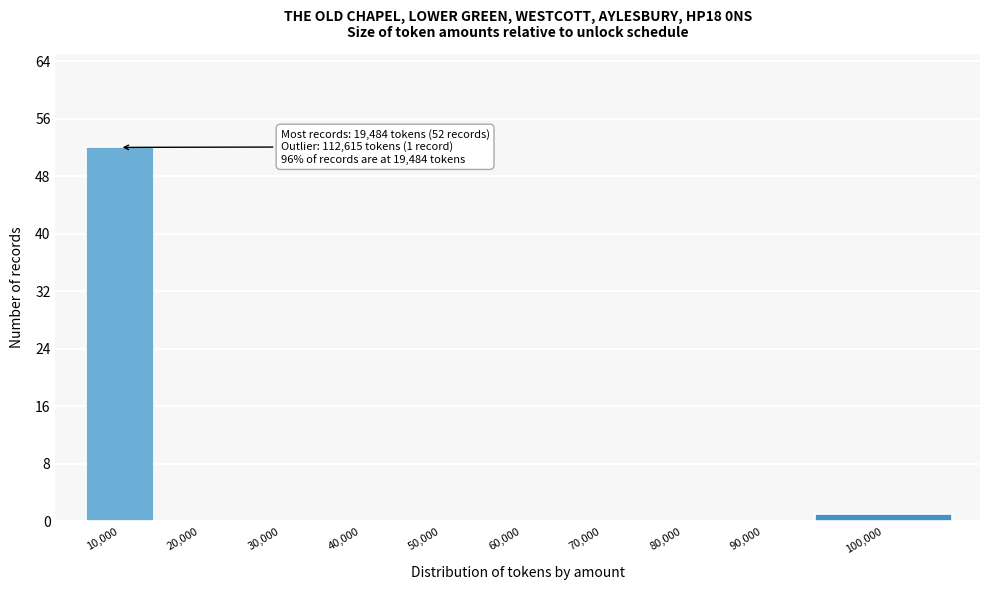

Reading left to right, extract all data points from this chart.

10,000=52	20,000=0	30,000=0	40,000=0	50,000=0	60,000=0	70,000=0	80,000=0	90,000=0	100,000=1